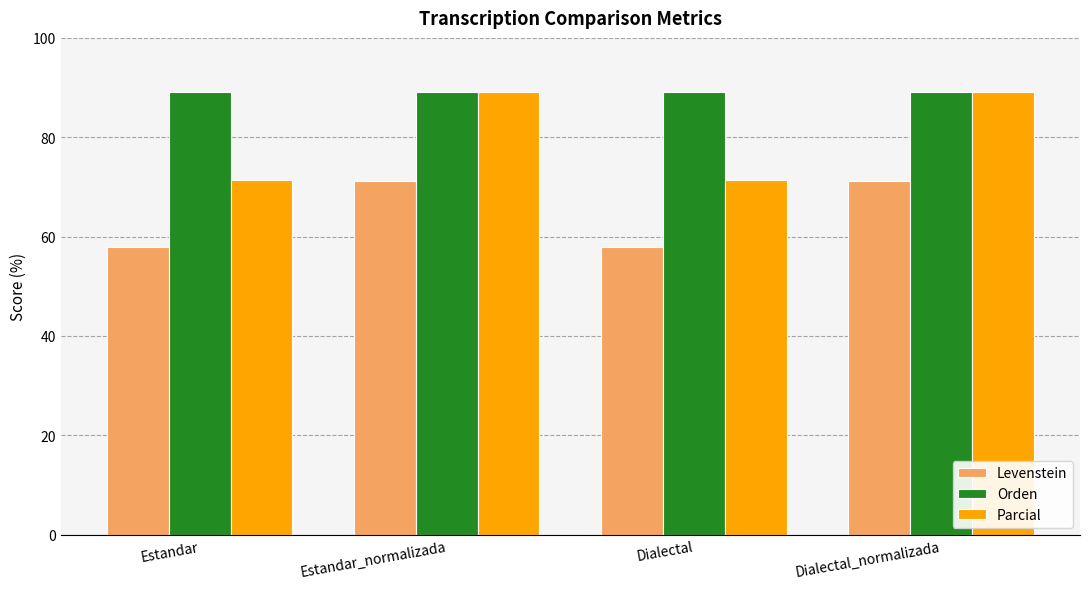

Does the chart contain any negative values?

No